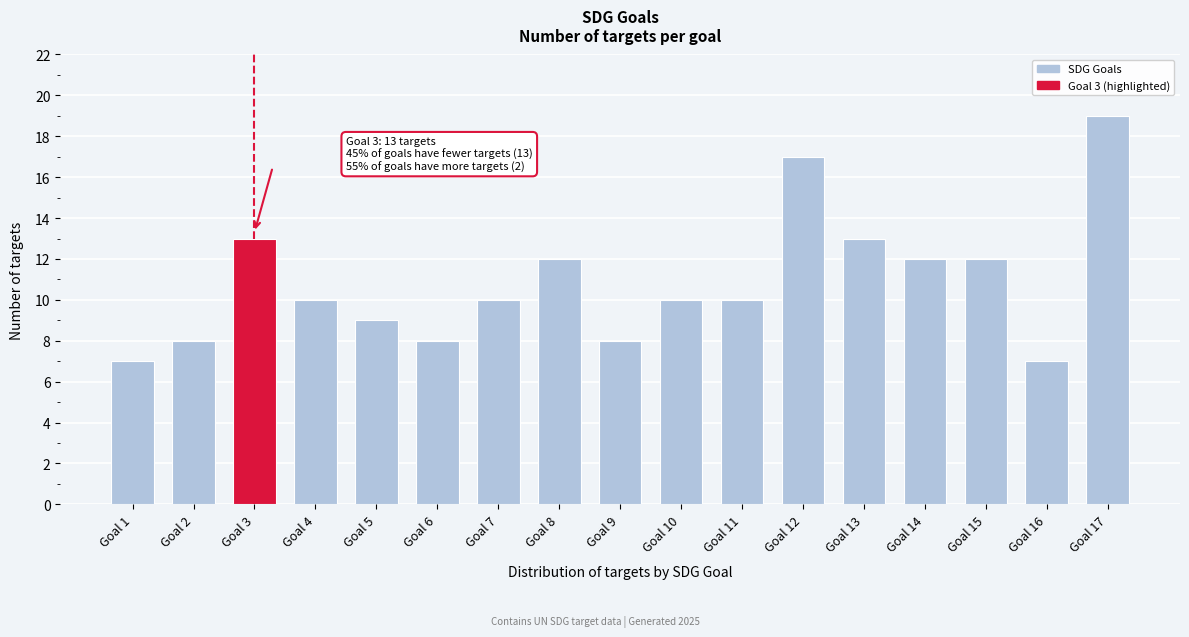

Reading left to right, transcribe all the data shown in this chart.

Goal 1=7	Goal 2=8	Goal 3=13	Goal 4=10	Goal 5=9	Goal 6=8	Goal 7=10	Goal 8=12	Goal 9=8	Goal 10=10	Goal 11=10	Goal 12=17	Goal 13=13	Goal 14=12	Goal 15=12	Goal 16=7	Goal 17=19